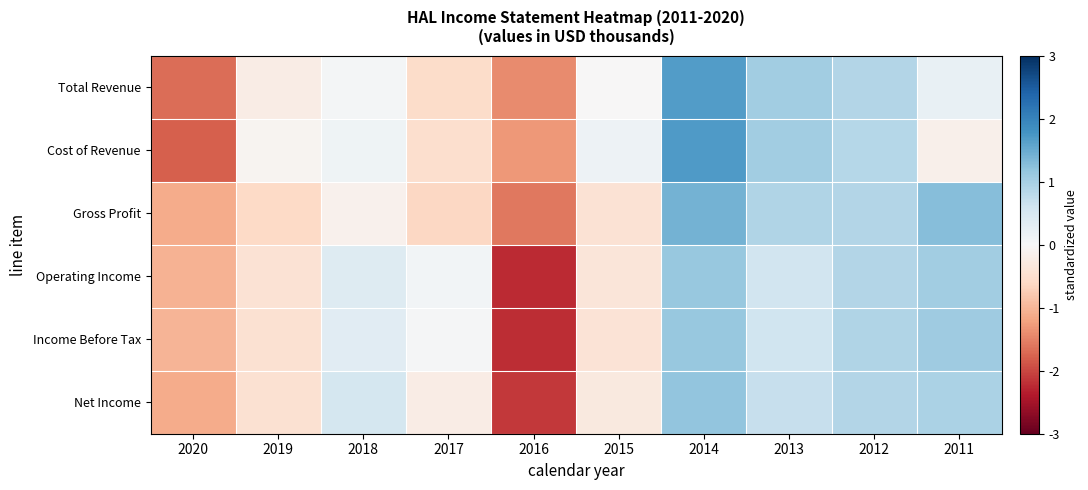

Reading left to right, list all the values displayed in this chart.

Total Revenue: 2020=-1.7	2019=-0.2	2018=0.1	2017=-0.6	2016=-1.4	2015=-0.0	2014=1.7	2013=1.1	2012=0.9	2011=0.2
Cost of Revenue: 2020=-1.8	2019=-0.1	2018=0.1	2017=-0.5	2016=-1.3	2015=0.1	2014=1.7	2013=1.1	2012=0.8	2011=-0.2
Gross Profit: 2020=-1.1	2019=-0.6	2018=-0.1	2017=-0.6	2016=-1.6	2015=-0.4	2014=1.4	2013=0.9	2012=0.9	2011=1.3
Operating Income: 2020=-1.0	2019=-0.4	2018=0.4	2017=0.1	2016=-2.2	2015=-0.4	2014=1.1	2013=0.6	2012=0.9	2011=1.0
Income Before Tax: 2020=-1.0	2019=-0.4	2018=0.3	2017=0.0	2016=-2.2	2015=-0.4	2014=1.1	2013=0.6	2012=0.9	2011=1.1
Net Income: 2020=-1.1	2019=-0.5	2018=0.5	2017=-0.2	2016=-2.1	2015=-0.3	2014=1.2	2013=0.7	2012=0.9	2011=1.0